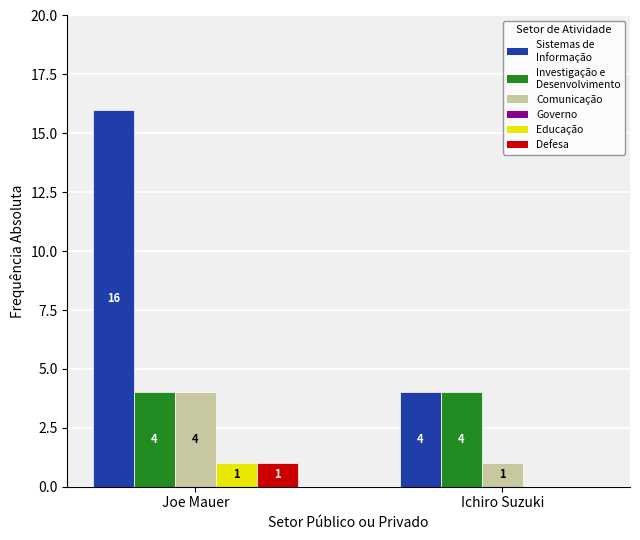

At which category does the chart reach its peak across all series?

Joe Mauer